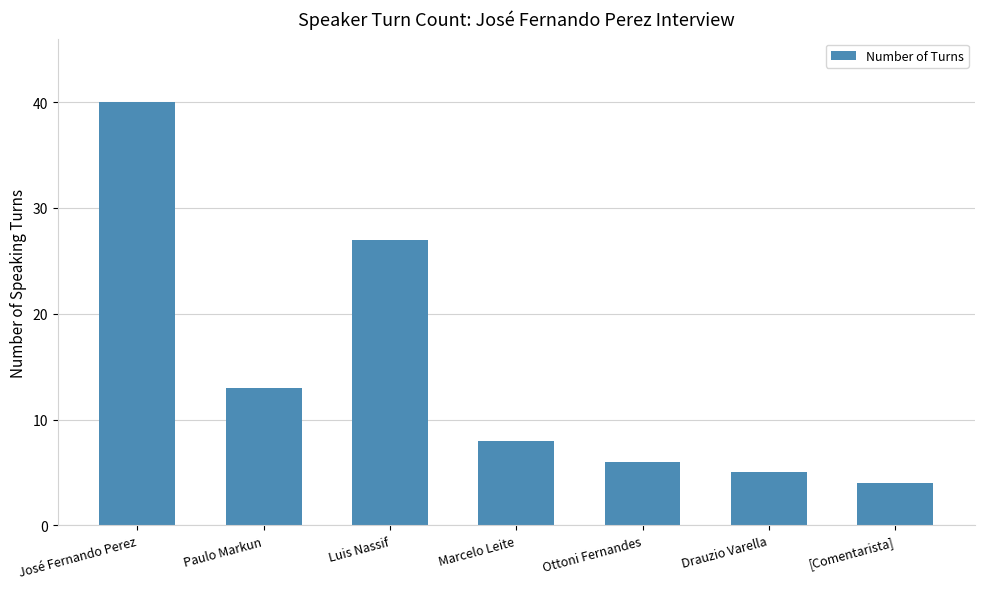

What is the greatest value displayed?

40